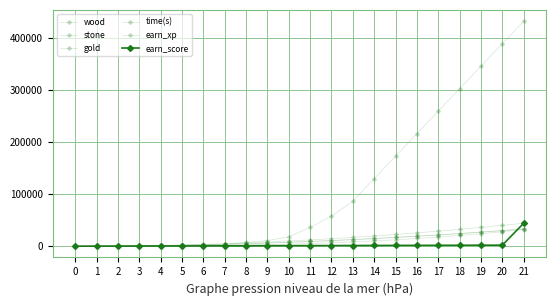

Does the chart have visible grid lines?

Yes